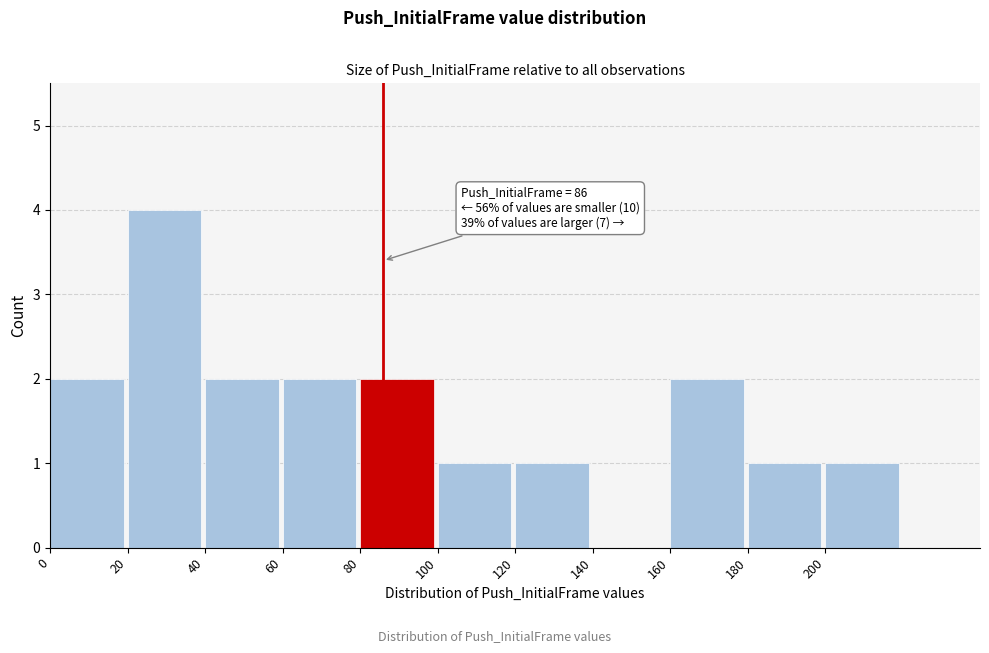

Over which range of the x-axis is the bar tallest?

20 to 40